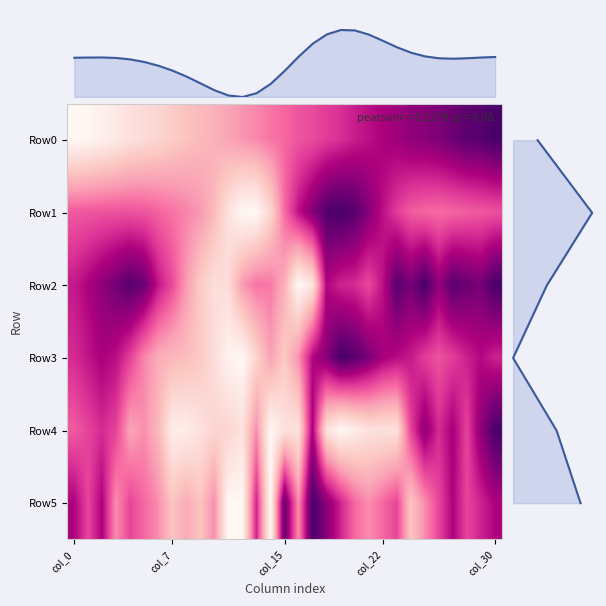

What is the total value across all series at 5?

3.6